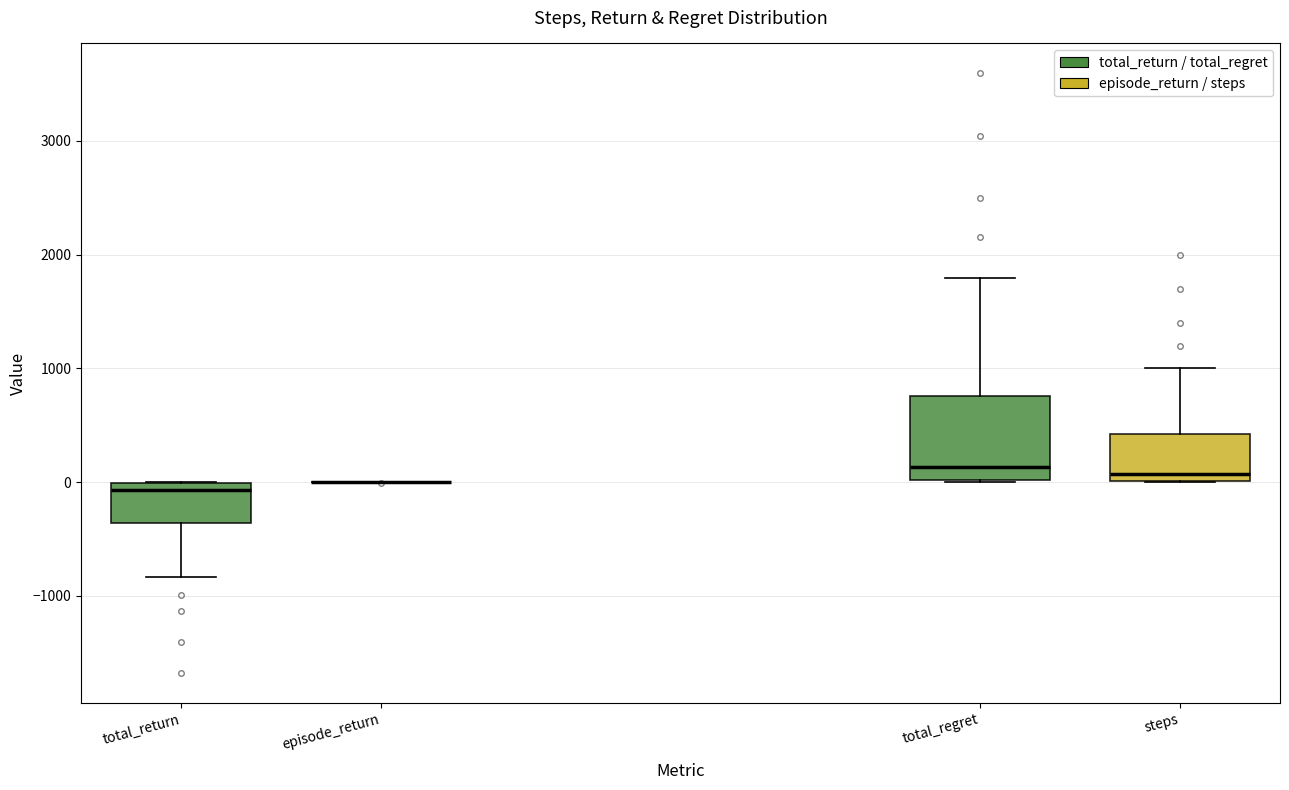

Reading left to right, read every box against the y-axis: the position of its median line, the range the box covers, and the ends of its whiskers. The values are not printed on the chart, so give them approximately, as read against the axis.

total_return: median -100, box -400 to 0, whiskers -800 to 0
episode_return: box collapsed to a line at 0, whiskers 0 to 0
total_regret: median 100, box 0 to 800, whiskers 0 to 1800
steps: median 100, box 0 to 400, whiskers 0 to 1000